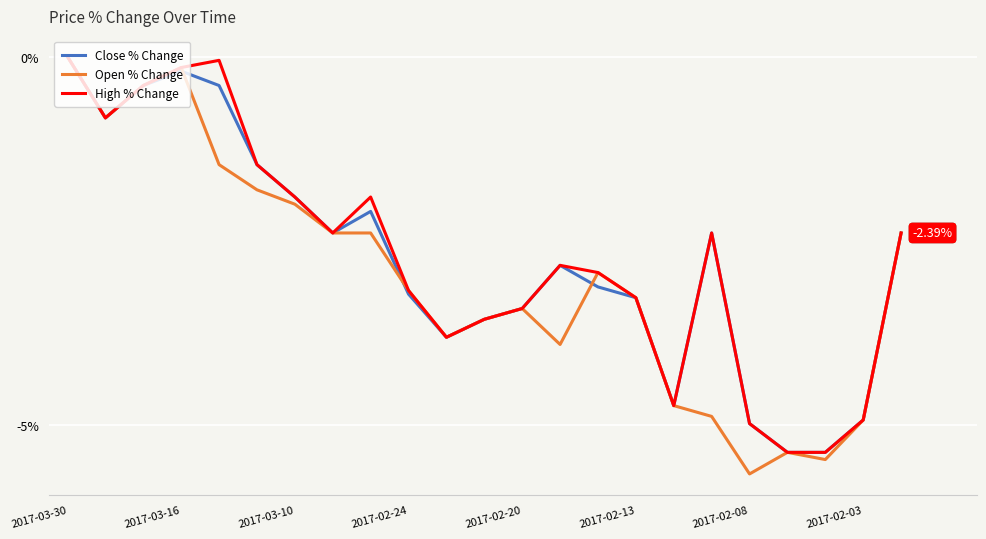

Which series has the largest range (max minus min)?

Open % Change